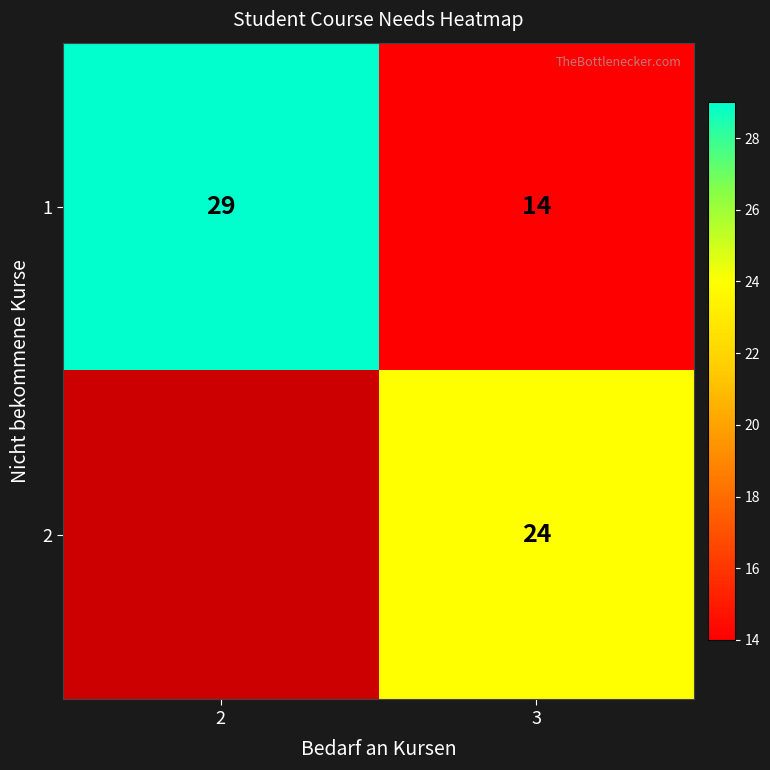

What is the spread (max minus min) of values at 3?

10